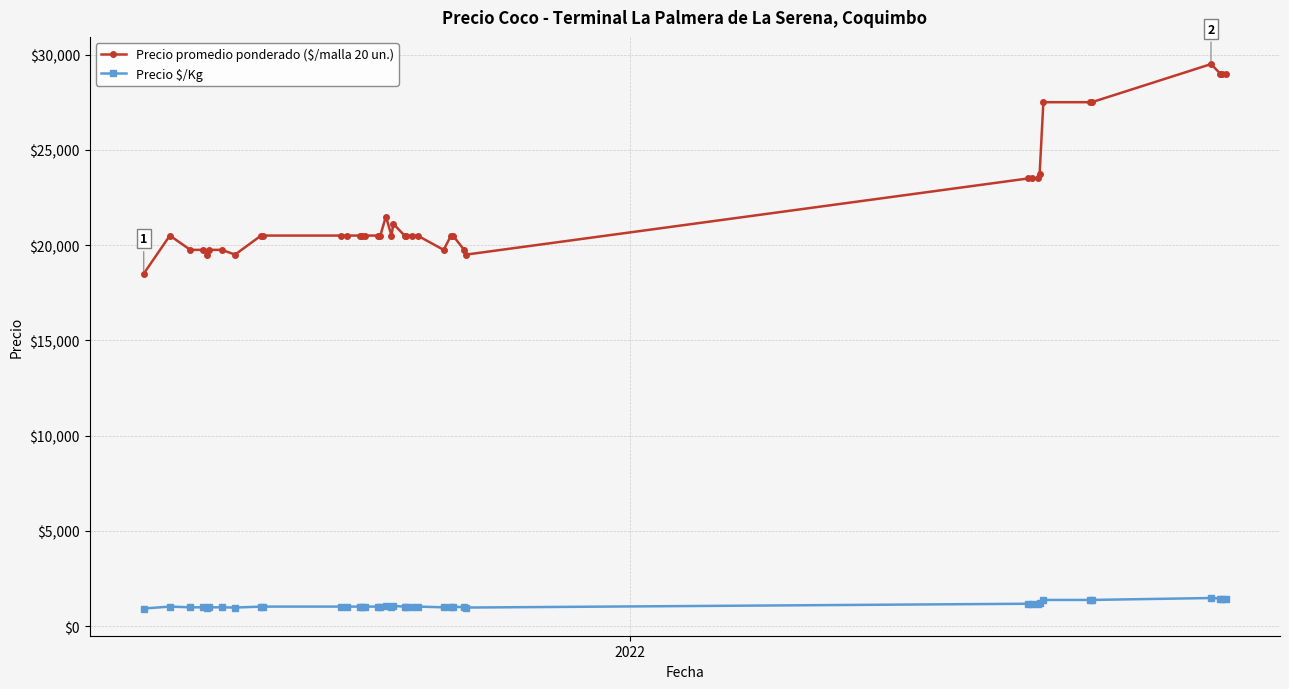

Which series has the largest total across all categories?

Precio promedio ponderado ($/malla 20 un.)